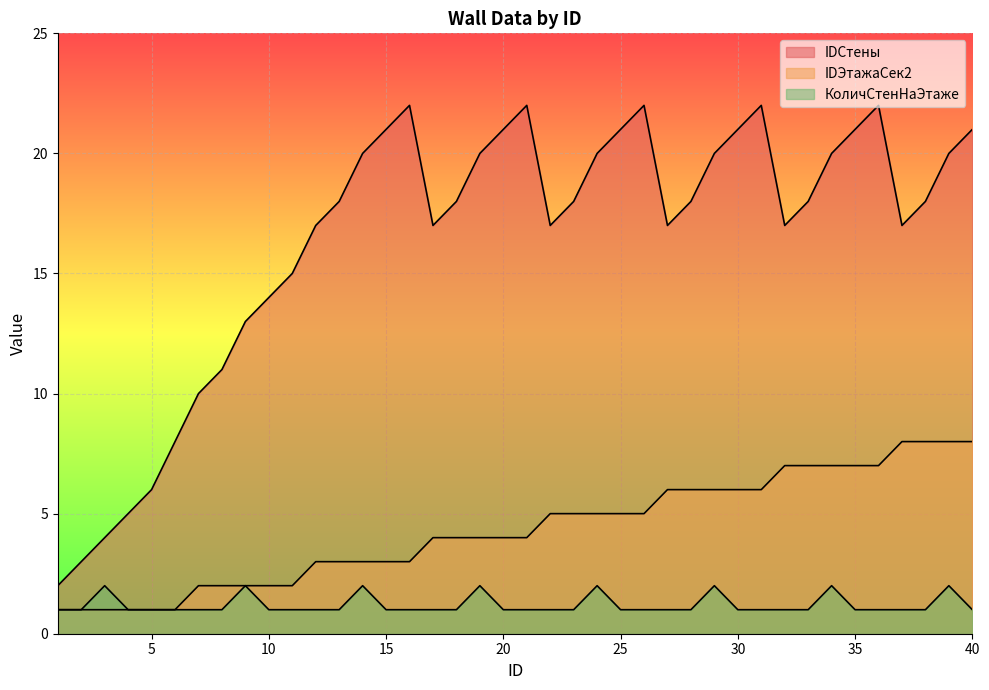

What is the difference between the maximum and second lowest values in the IDСтены series?

19